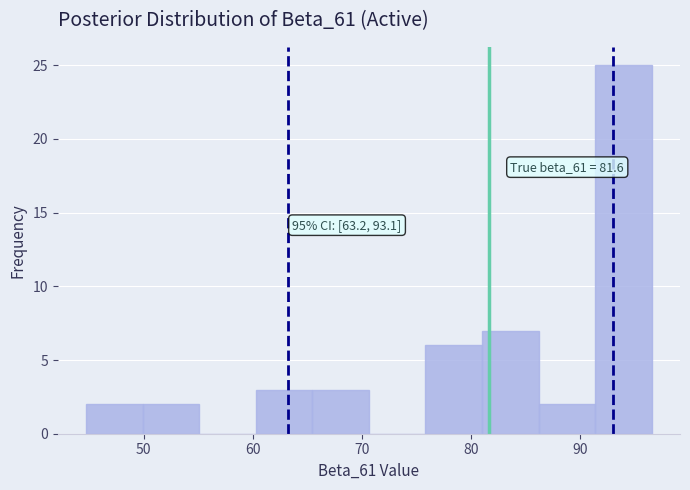

Over which range of the x-axis is the bar tallest?

91 to 97